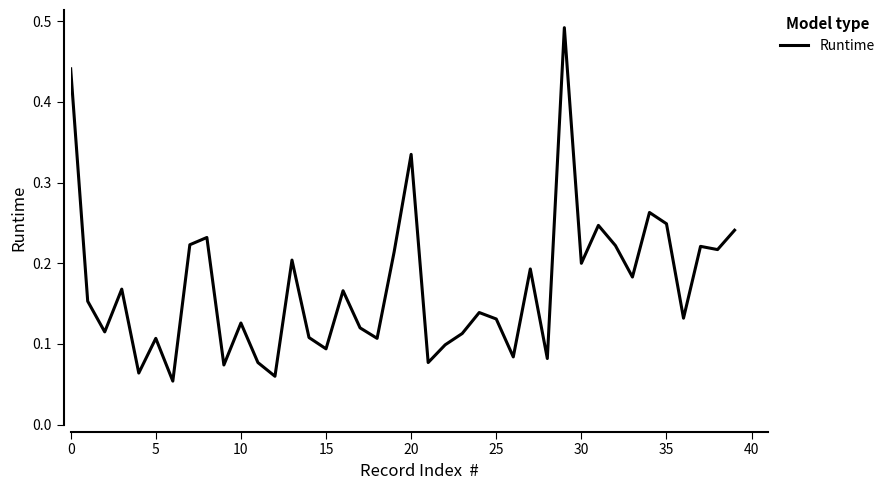

Reading left to right, what are all the values shown in this chart?

0.4	0.2	0.1	0.2	0.1	0.1	0.1	0.2	0.2	0.1	0.1	0.1	0.1	0.2	0.1	0.1	0.2	0.1	0.1	0.2	0.3	0.1	0.1	0.1	0.1	0.1	0.1	0.2	0.1	0.5	0.2	0.2	0.2	0.2	0.3	0.2	0.1	0.2	0.2	0.2